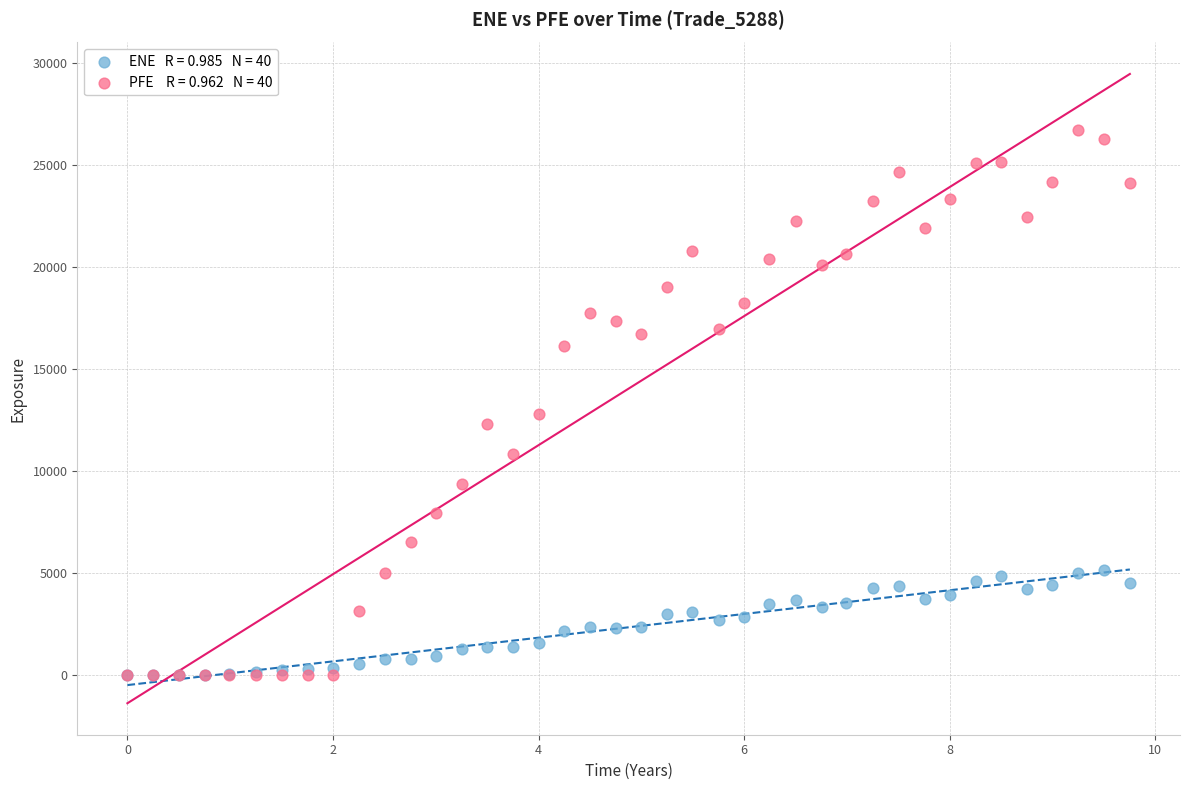

Across all series, what Y value is closest to 13344?

12773.8